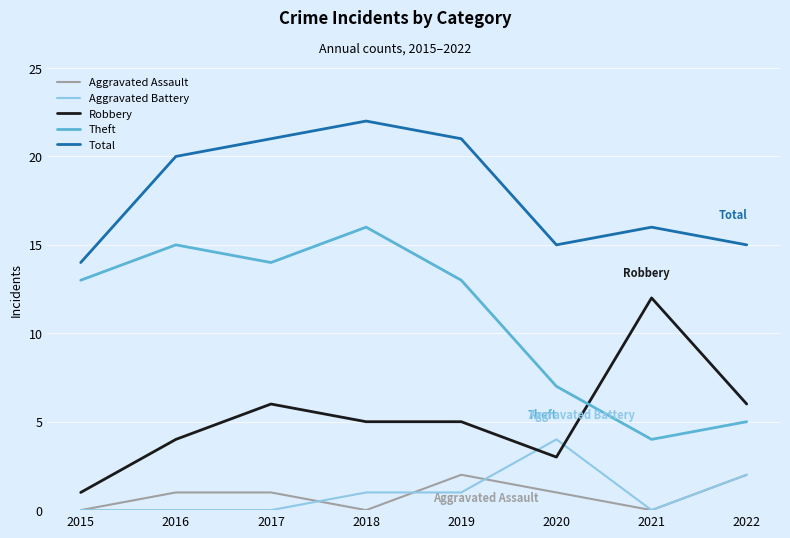

Count the Aggravated Battery values in the range 0 to 2.

7